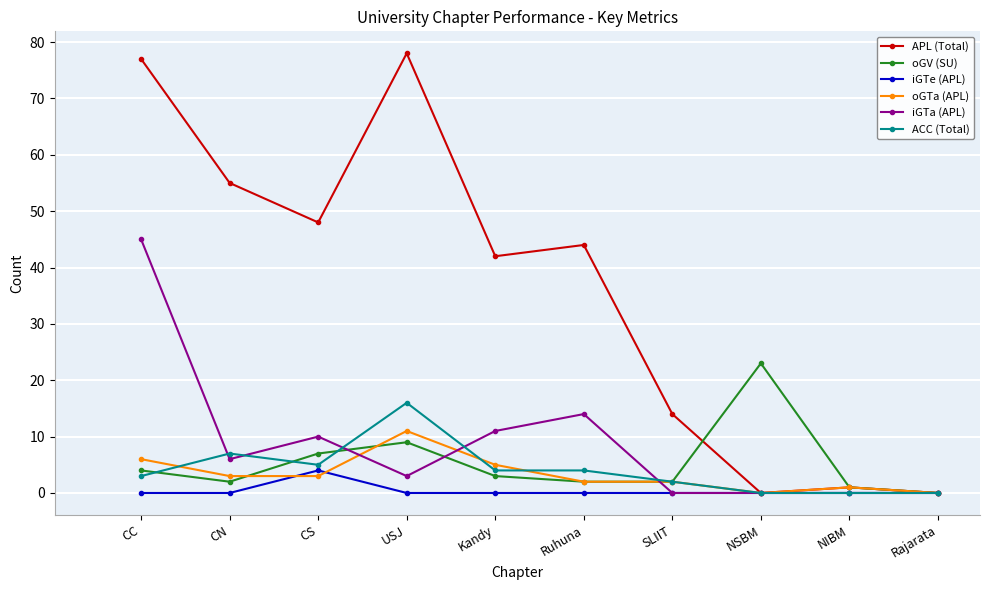

List the series in order of their peak value, lowest first.

iGTe (APL), oGTa (APL), ACC (Total), oGV (SU), iGTa (APL), APL (Total)